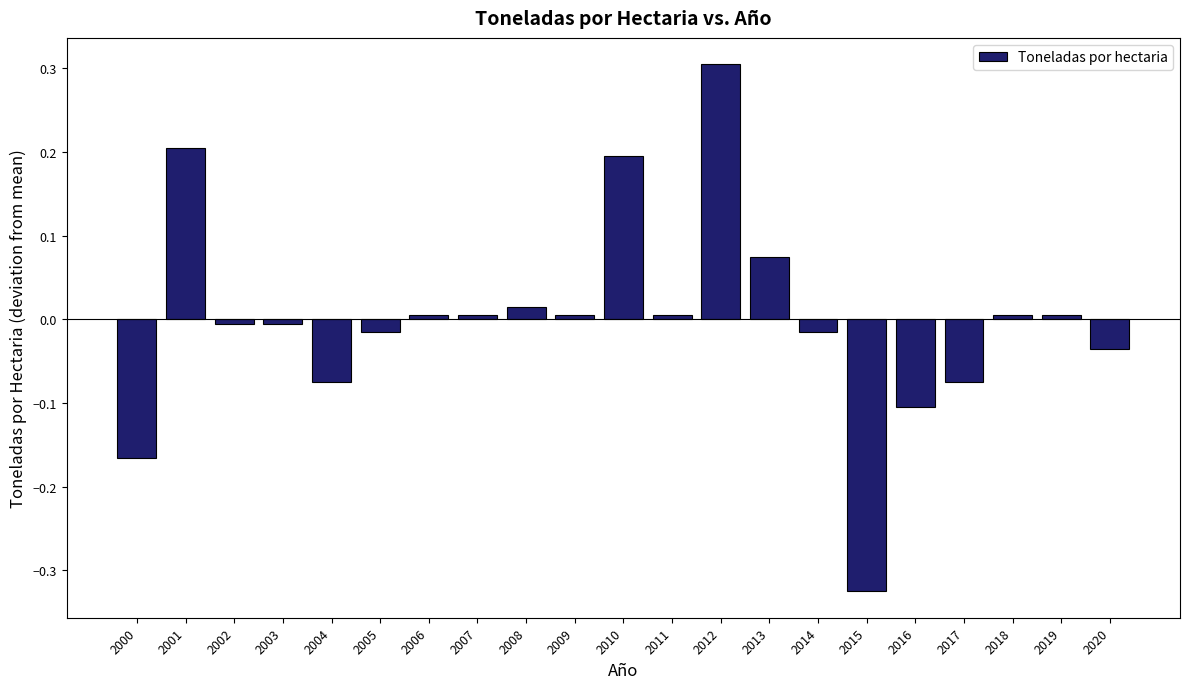

What is the value of the 13th bar from the left?

0.3